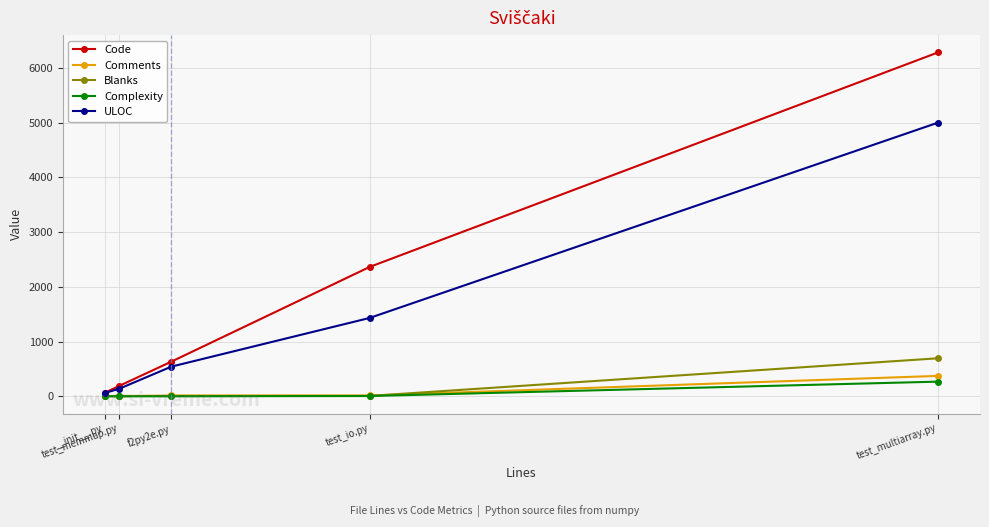

Which series has the largest total across all categories?

Code